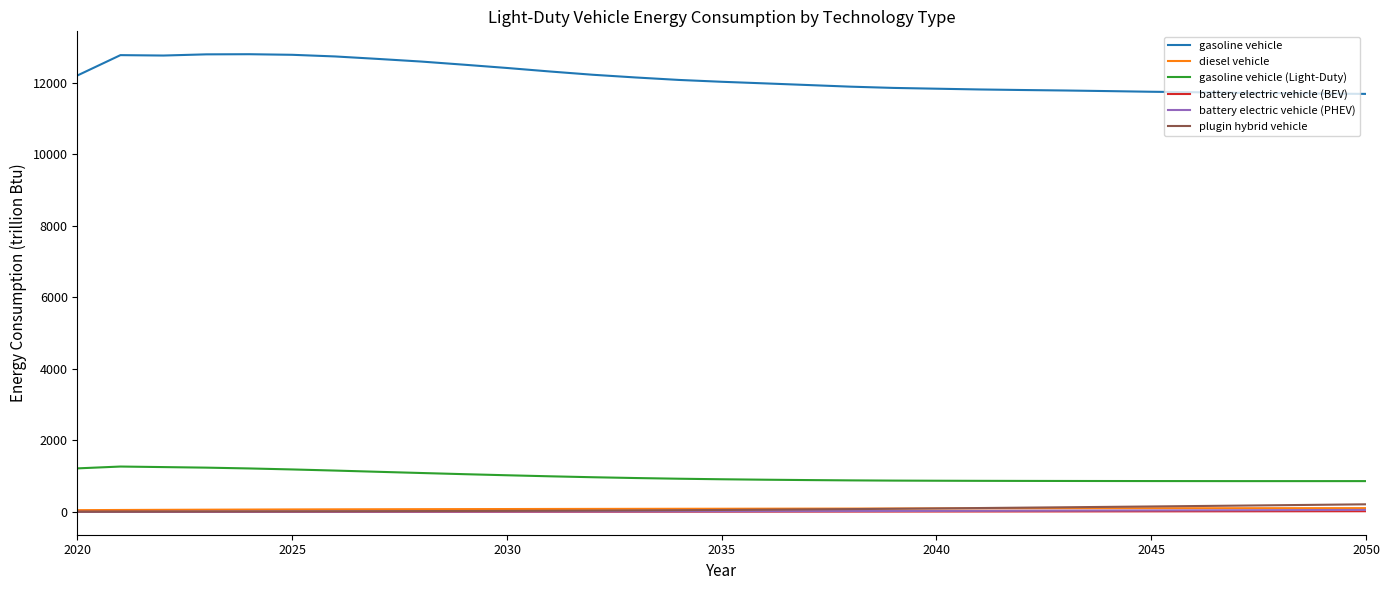

What is the minimum value for gasoline vehicle (Light-Duty)?

861.8